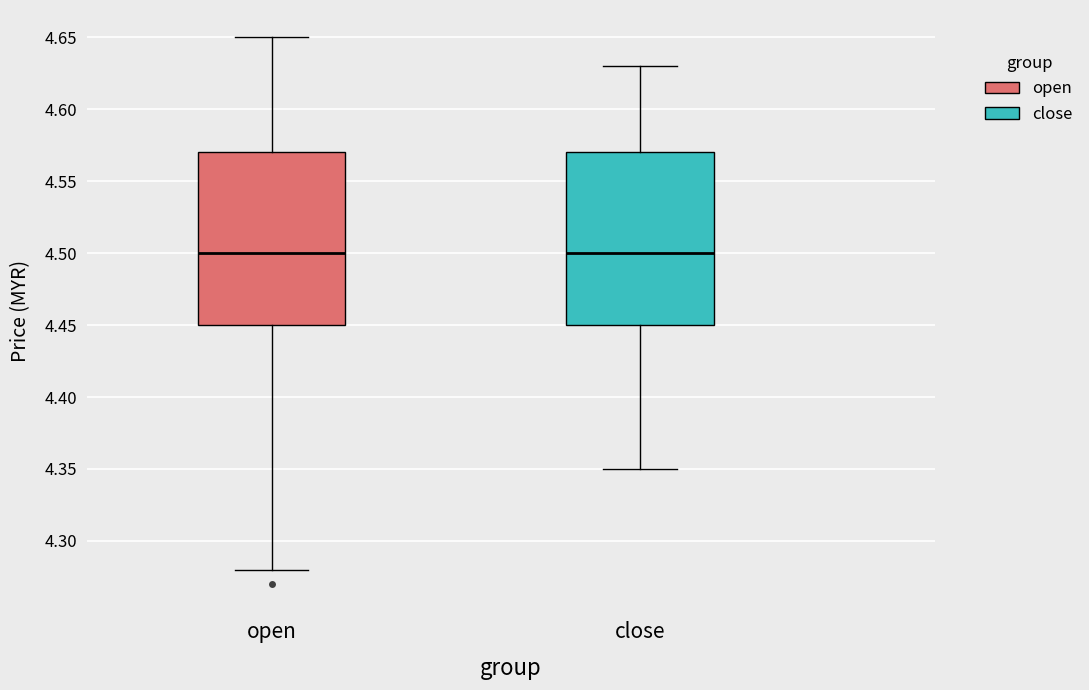

Reading left to right, read every box against the y-axis: the position of its median line, the range the box covers, and the ends of its whiskers. The values are not printed on the chart, so give them approximately, as read against the axis.

open: median 4.50, box 4.45 to 4.57, whiskers 4.28 to 4.65
close: median 4.50, box 4.45 to 4.57, whiskers 4.35 to 4.63